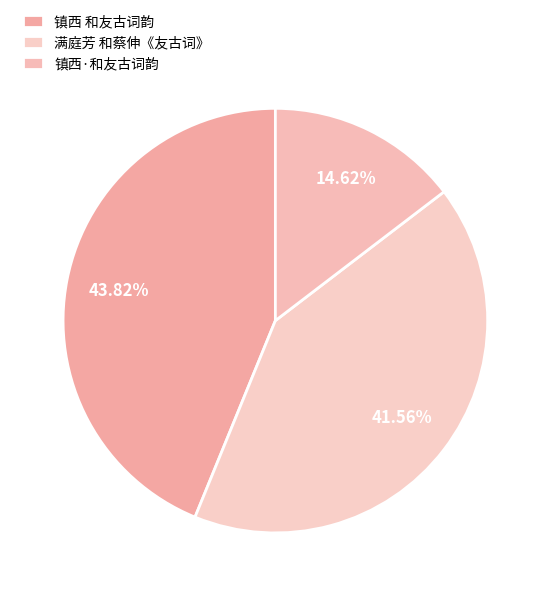

How many slices are in this pie chart?

3